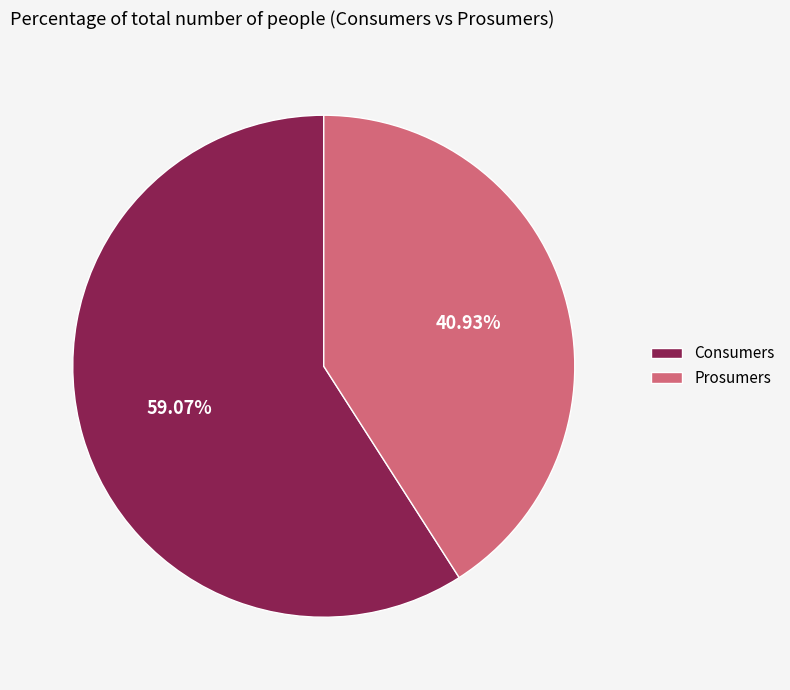

Count the number of slices in the pie.

2